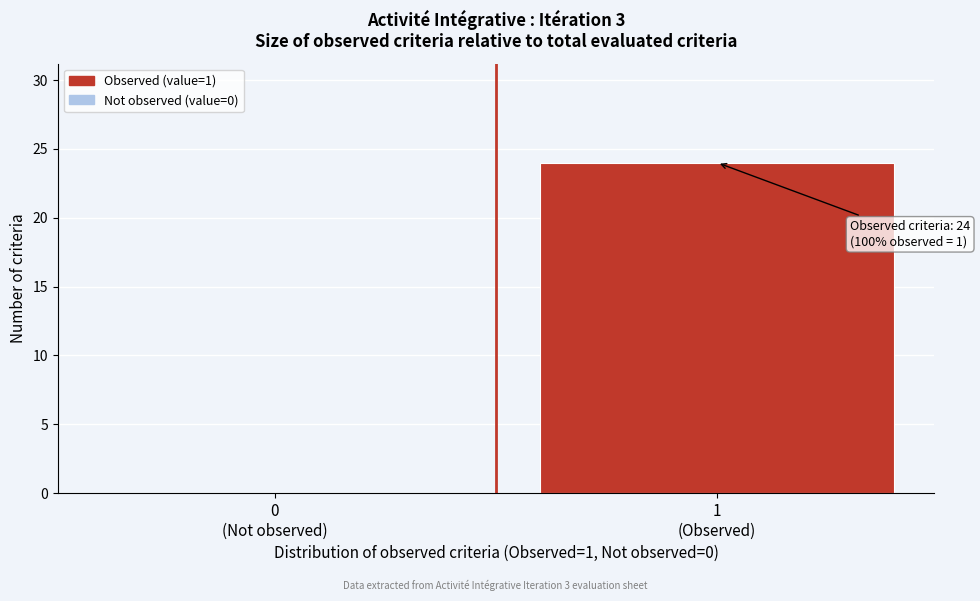

What is the sum of all values?

24